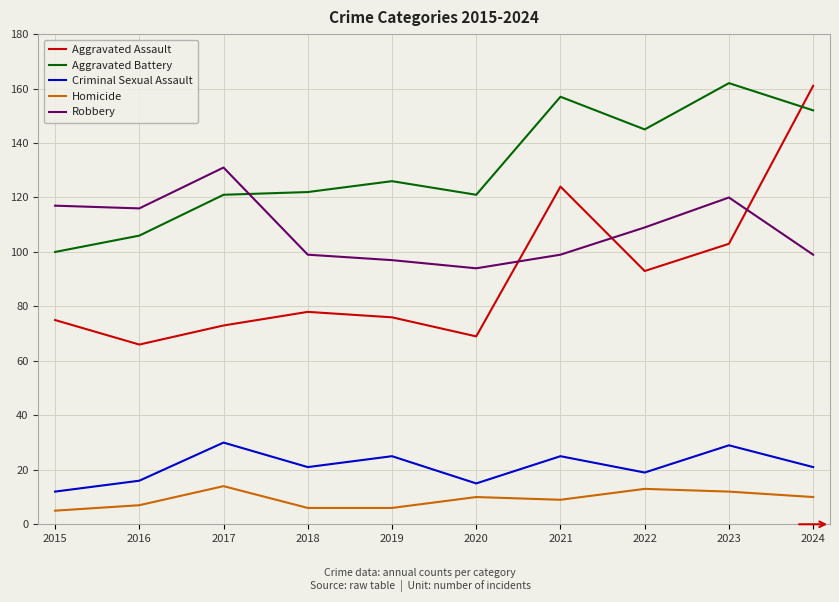

Is the value of Criminal Sexual Assault at 2016 greater than the value of Aggravated Battery at 2022?

No